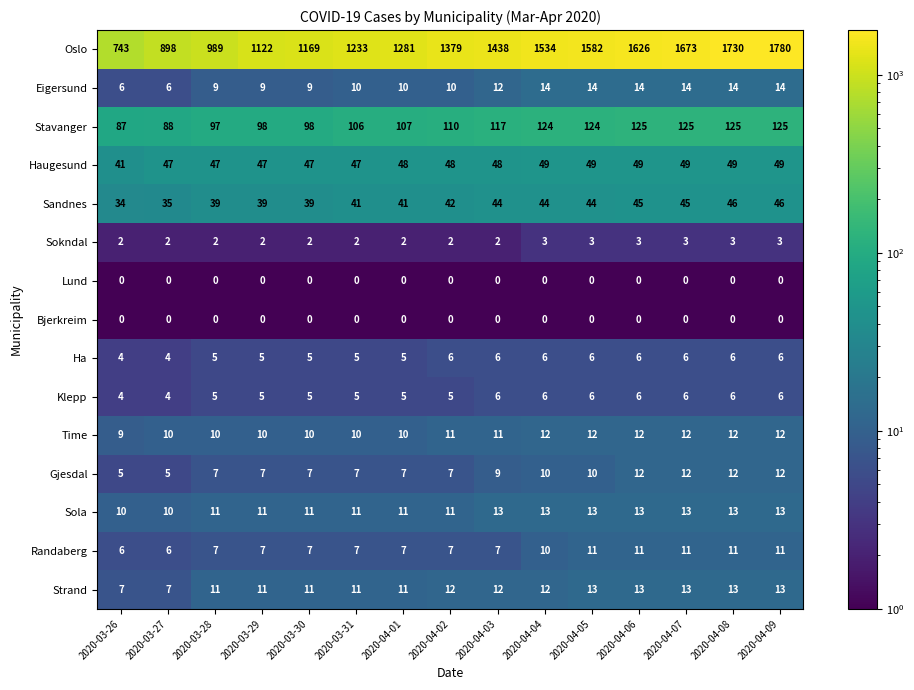

True or false: Eigersund has a value of 14 at 2020-03-30.

False